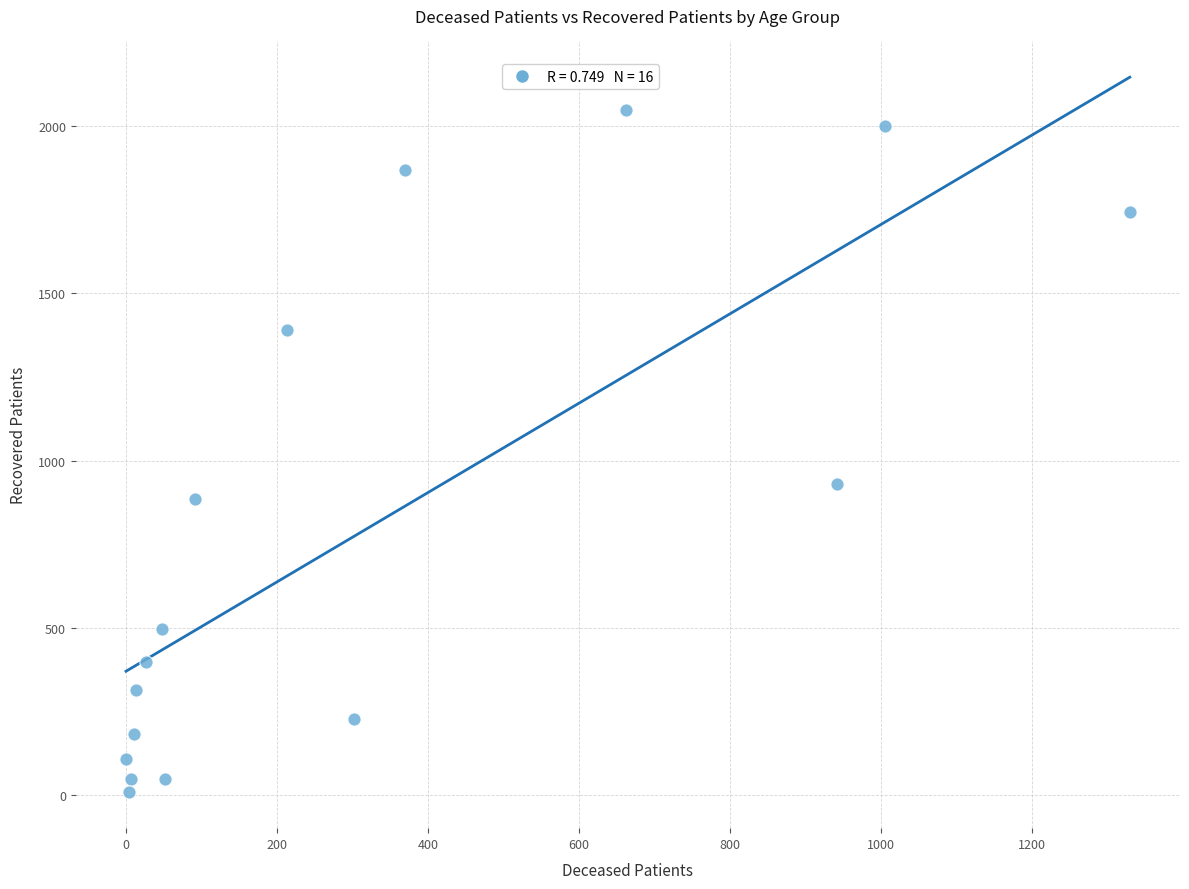

What Y value in the scatter plot is closest to 1028?

930